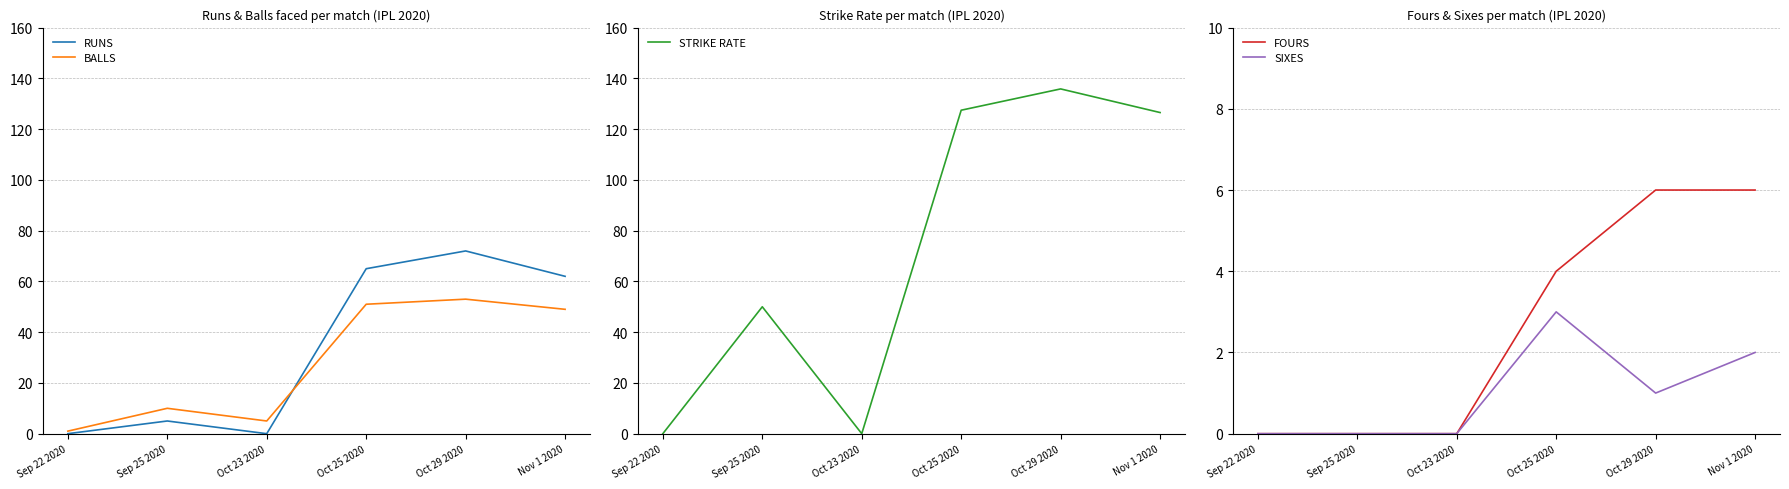

True or false: BALLS has a value of 84.2 at Oct 29 2020.

False